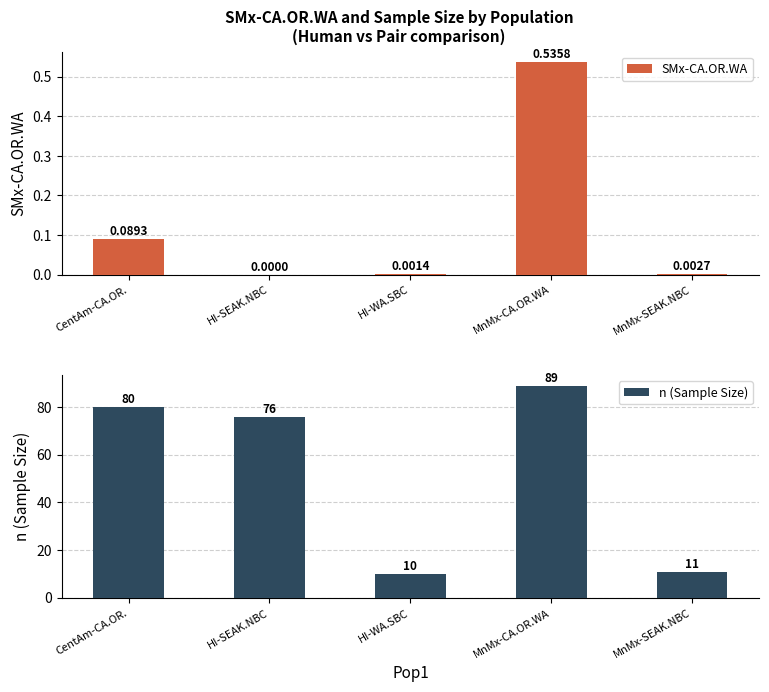

Which category has the highest value across all series?

MnMx-CA.OR.WA